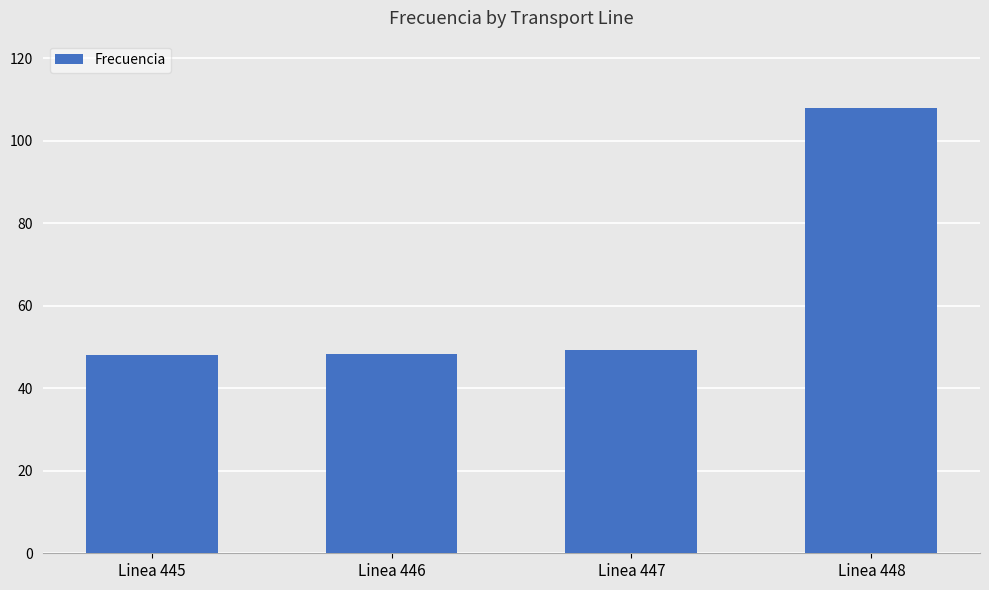

What is the sum of all values?

253.5